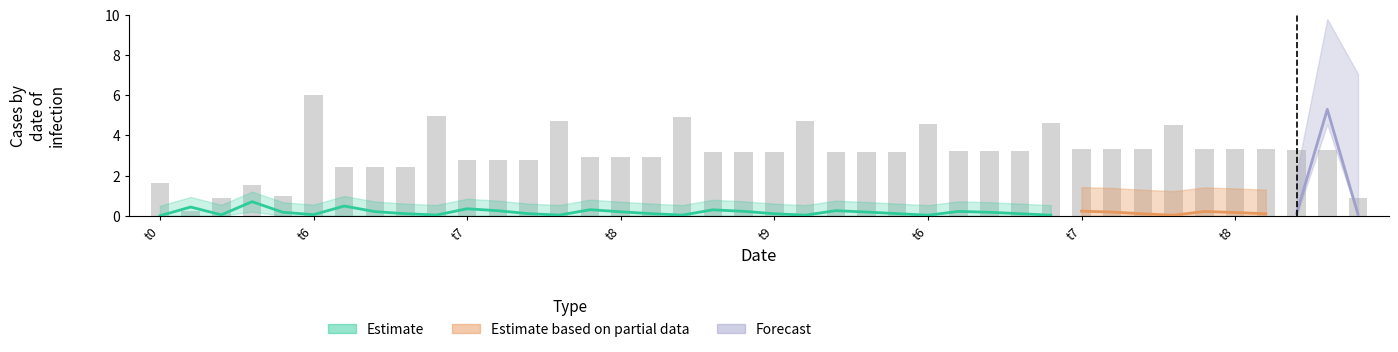

Are the bars grouped side by side (vs. stacked)?

No